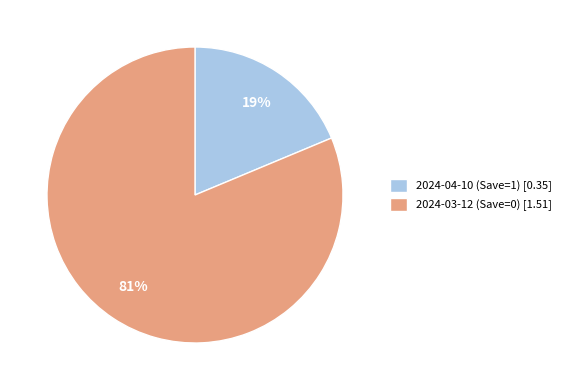

Rank the categories by value from highest to lowest.

2024-03-12 (Save=0), 2024-04-10 (Save=1)